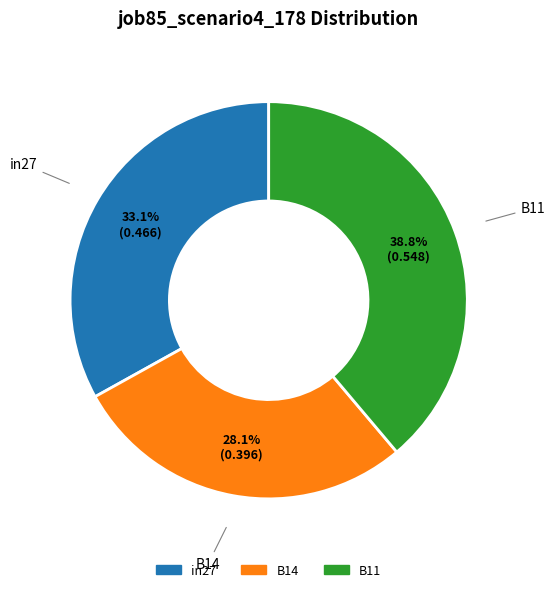

What percentage do B11 and in27 together represent?

71.9%